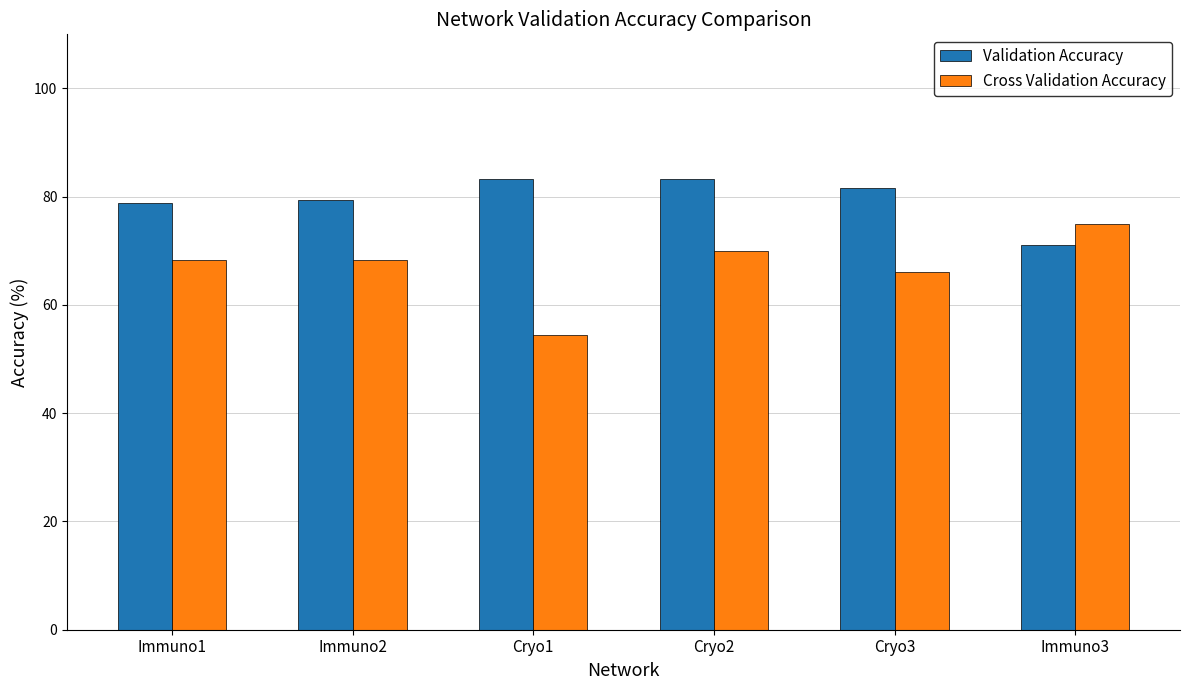

What is the sum of the Validation Accuracy values at Immuno3 and Immuno2?

150.6